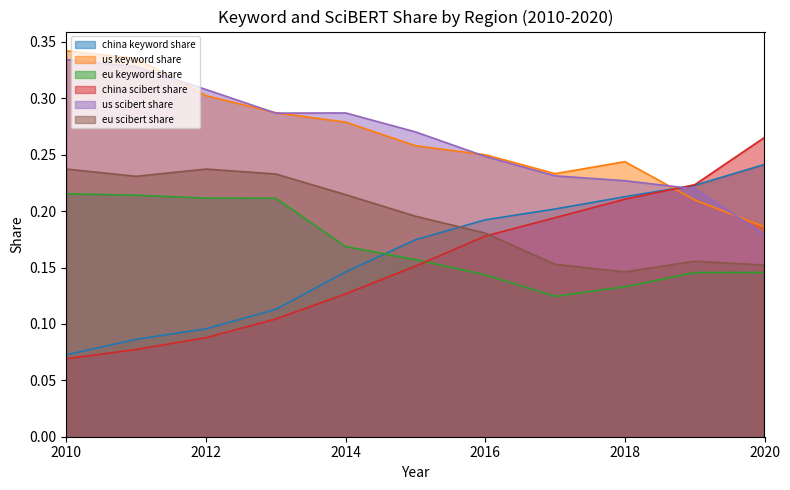

In eu_keyword_share, how many points are lower than both neighbors (excluding endpoints)?

1